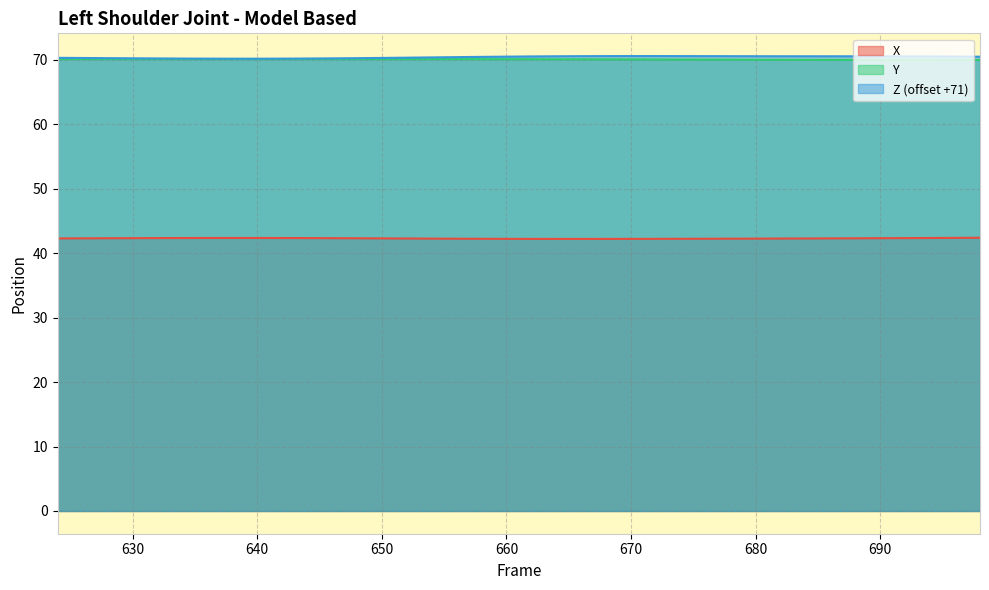

How many data points does each series have?

38